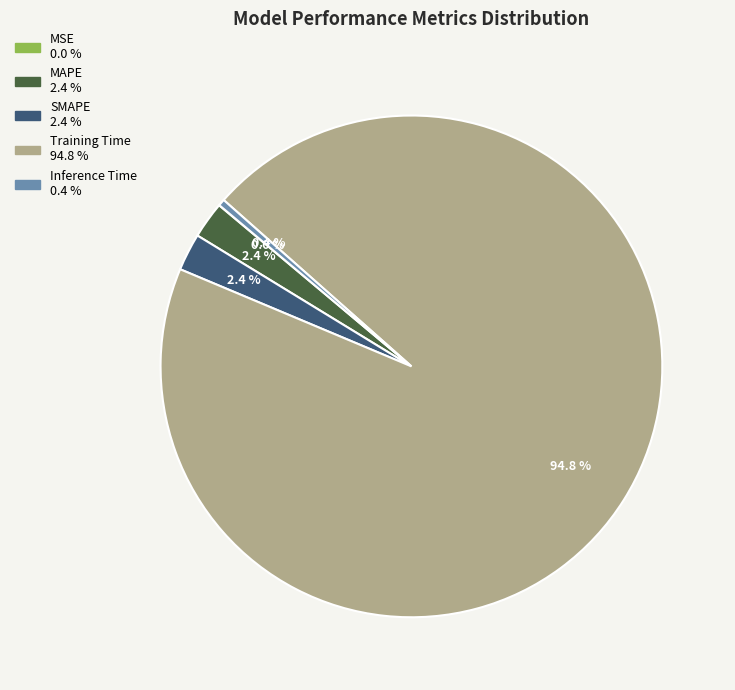

Is the sum of MAPE and Inference Time greater than half?

No